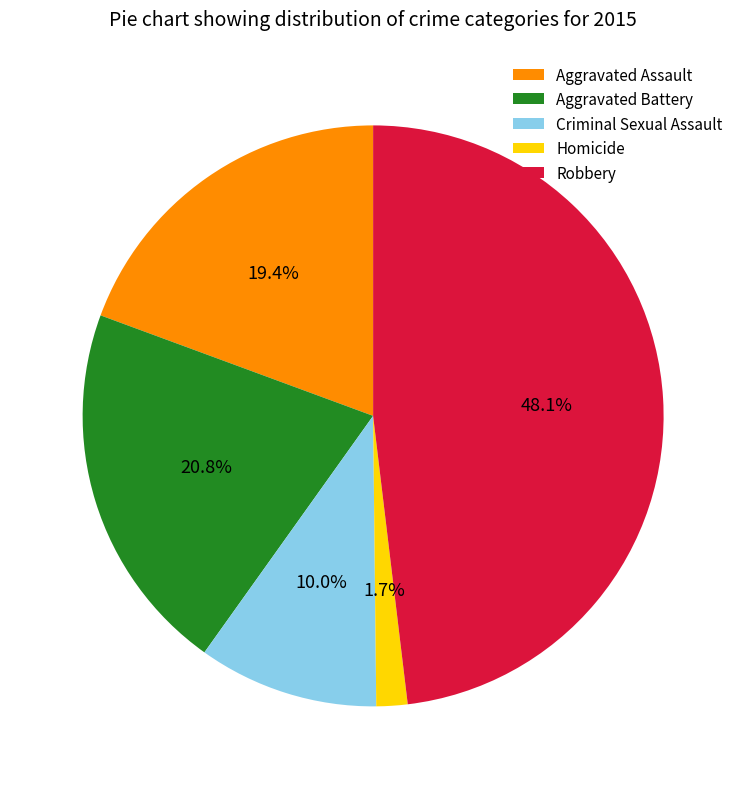

Does Aggravated Assault account for over 50% of the chart?

No